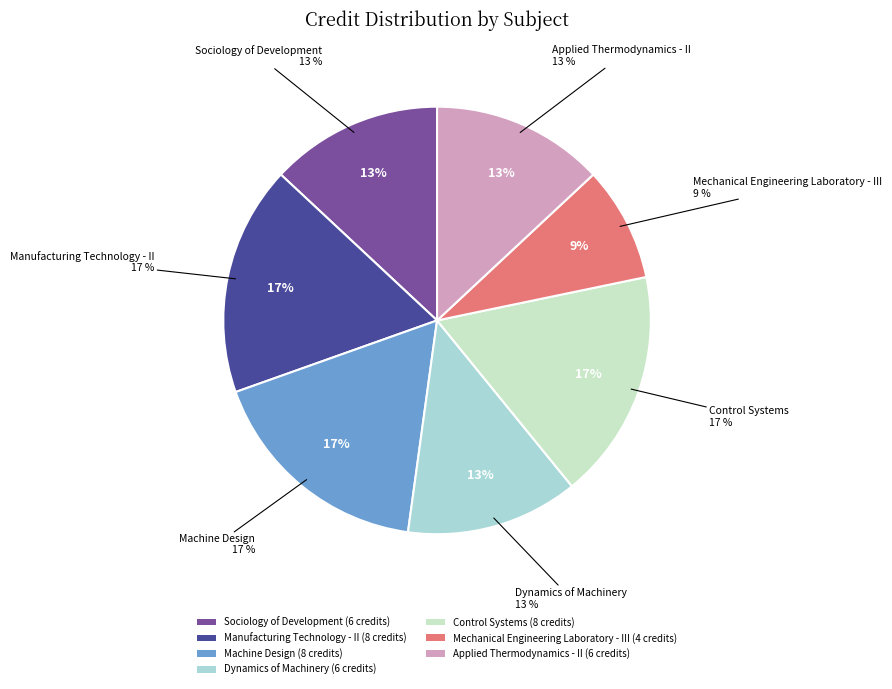

Combined, what portion of the pie is Machine Design and Manufacturing Technology - II?

34.8%